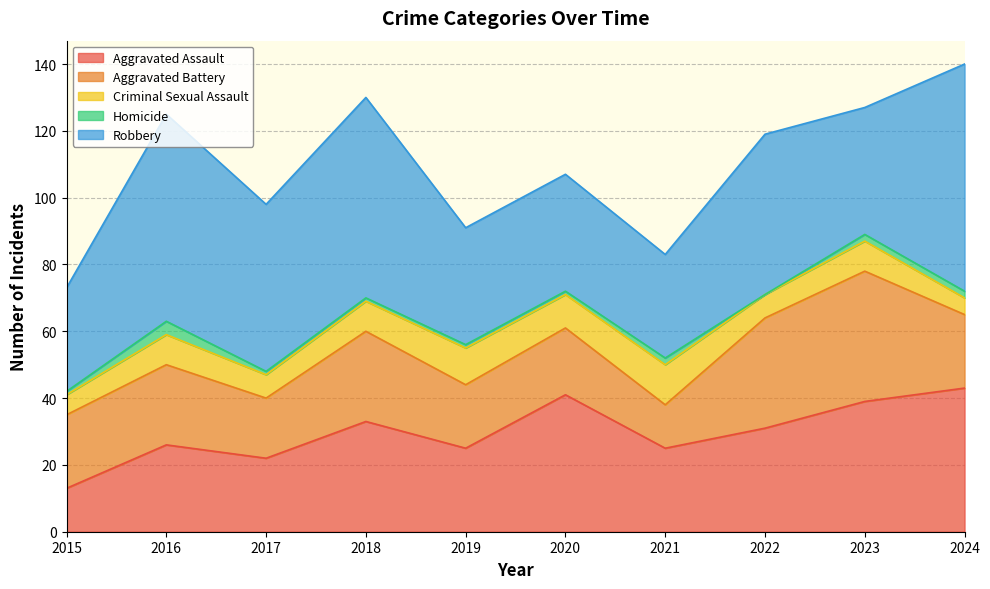

True or false: Aggravated Battery and Criminal Sexual Assault intersect in this chart.

False